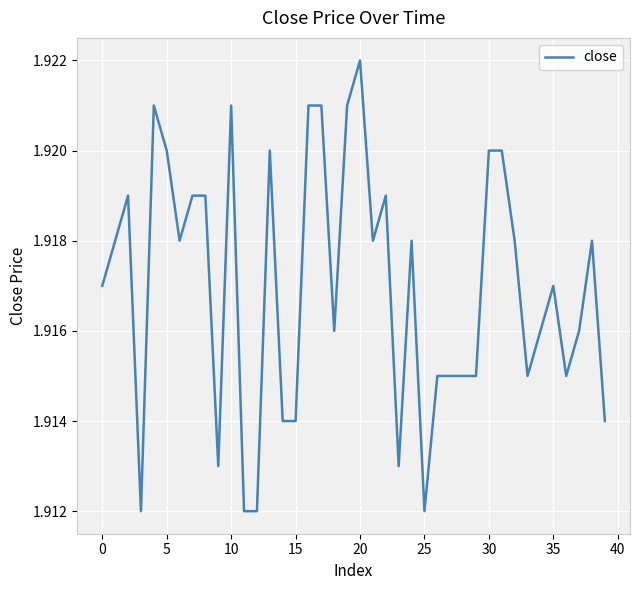

What is the maximum value shown in the chart?

1.9